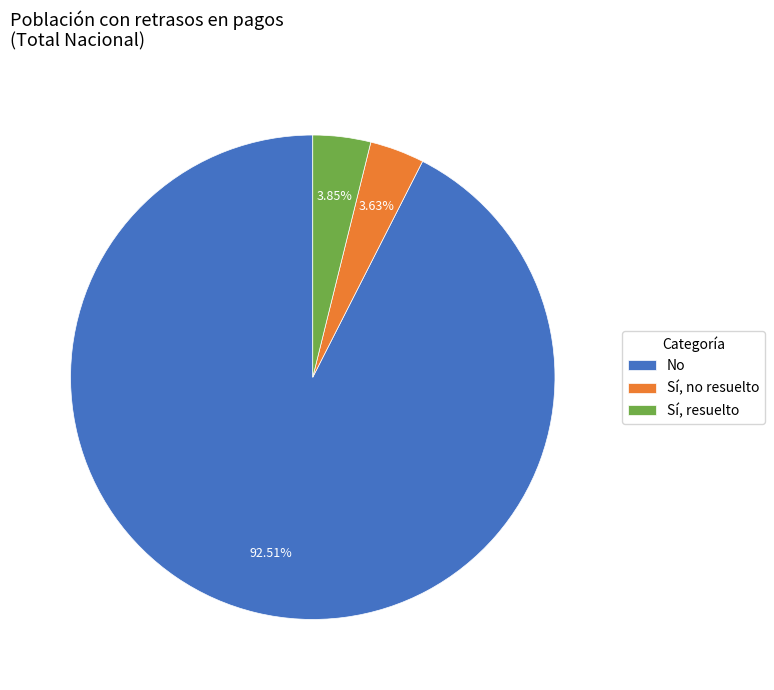

Is there a majority slice in this chart?

Yes